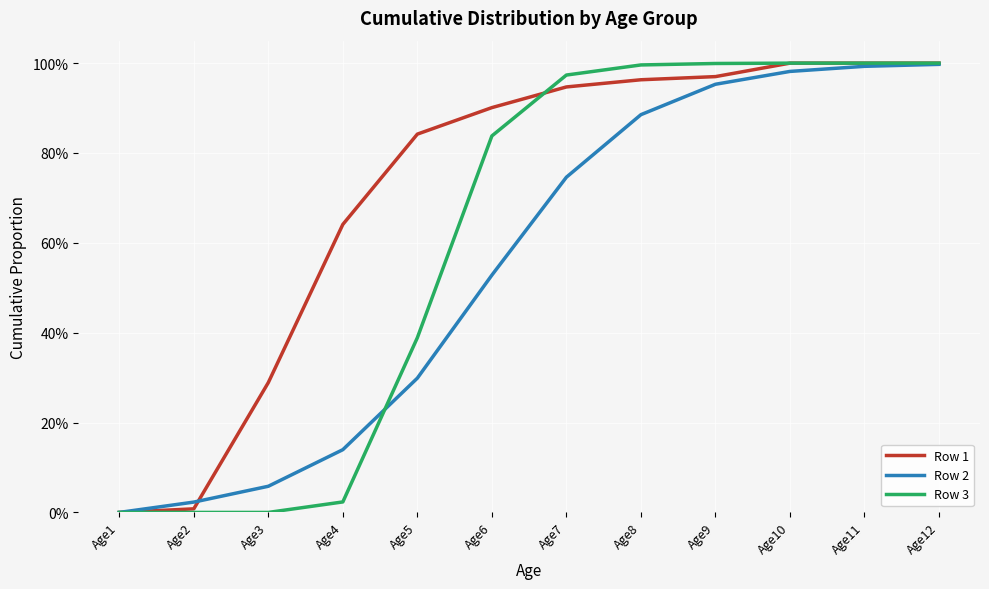

Where is Row 2 nearest to the value 0?

Age1